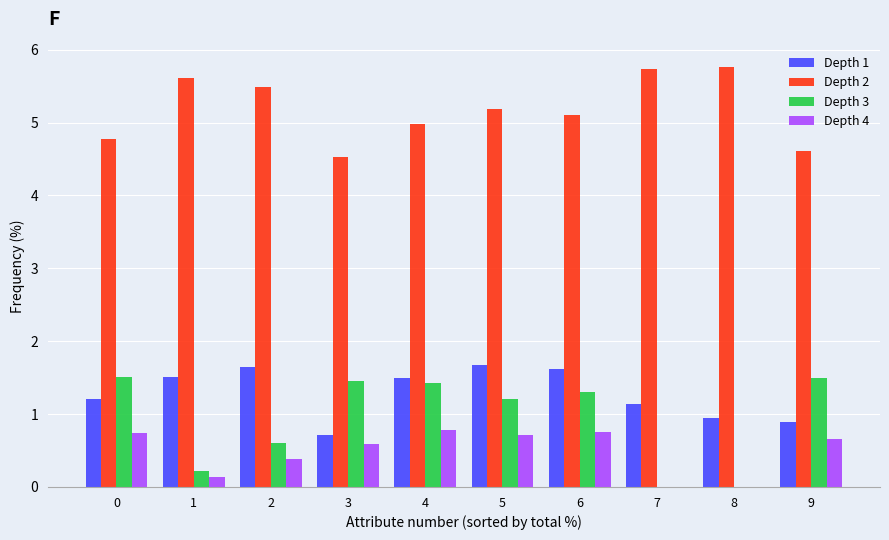

How many categories are shown in the chart?

10